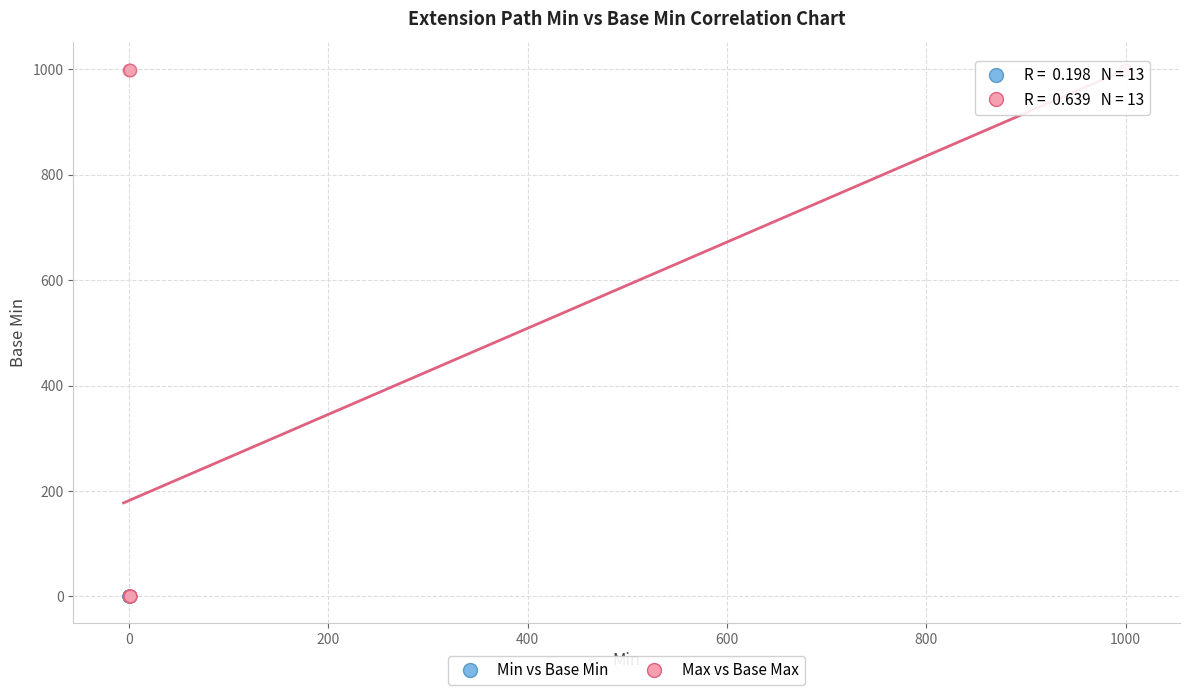

What are all the series names shown in the legend?

Min vs Base Min, Max vs Base Max